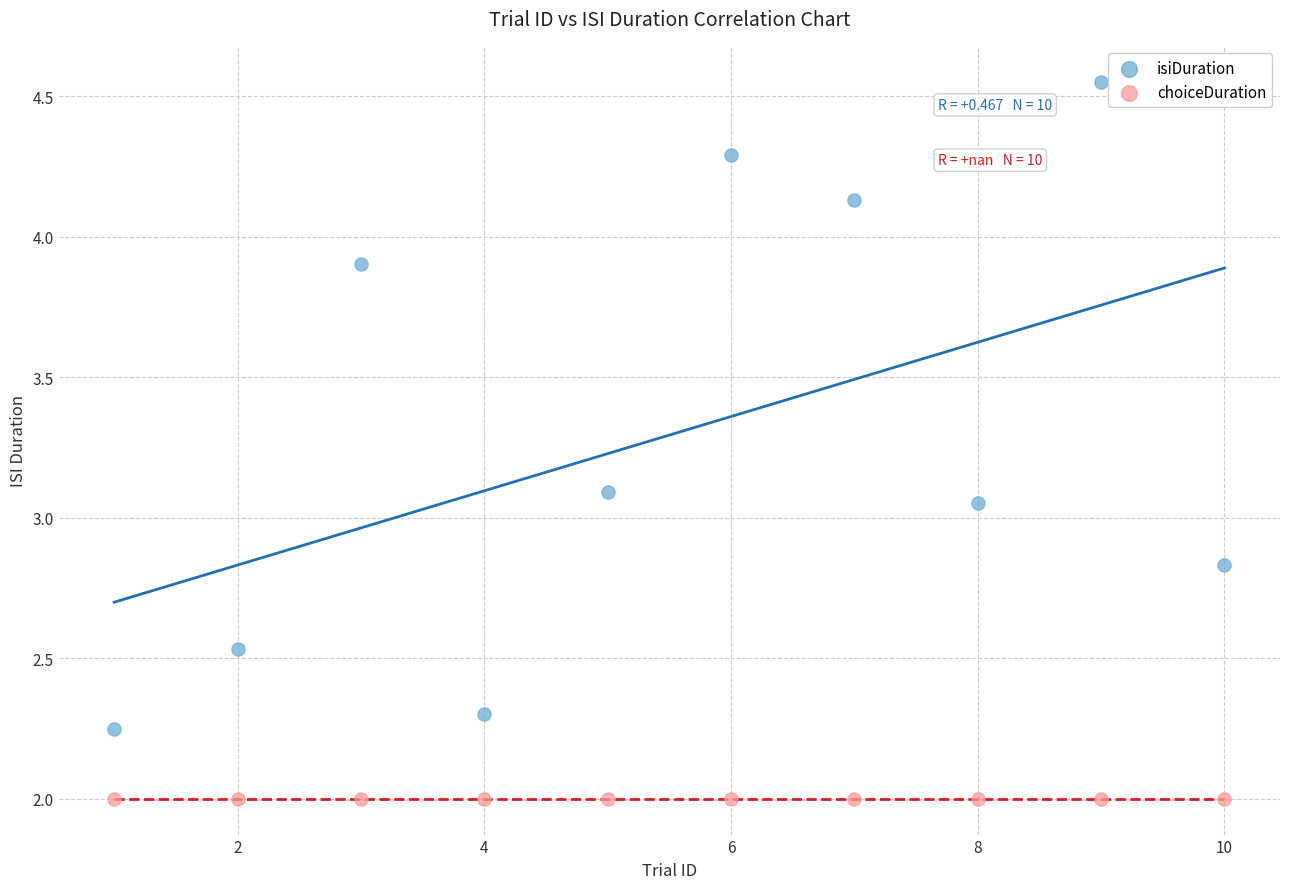

What are all the series names shown in the legend?

isiDuration, choiceDuration